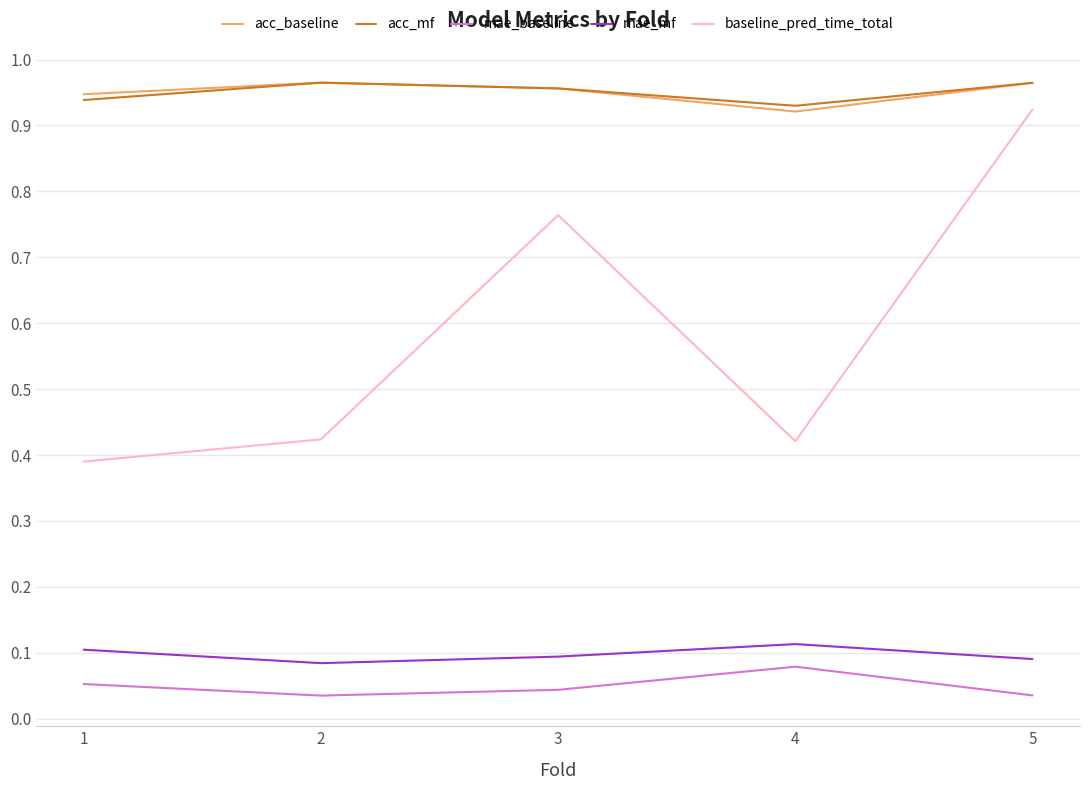

Rank the series at 4 from lowest to highest value.

mae_baseline, mae_mf, baseline_pred_time_total, acc_baseline, acc_mf